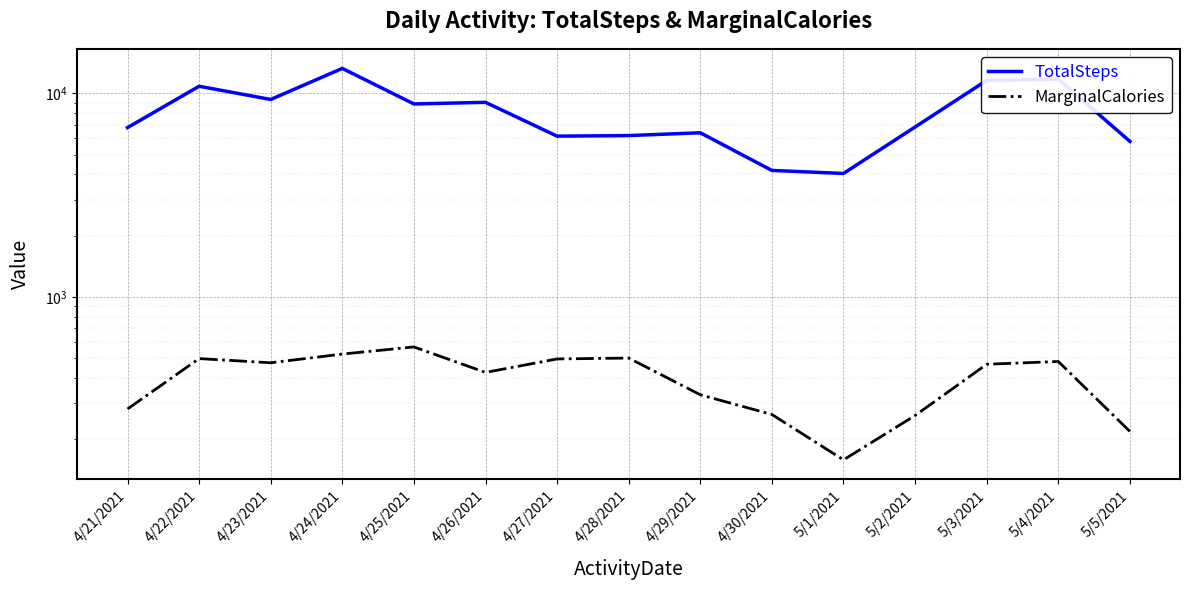

Is the value of MarginalCalories at 5/1/2021 greater than the value of TotalSteps at 5/2/2021?

No